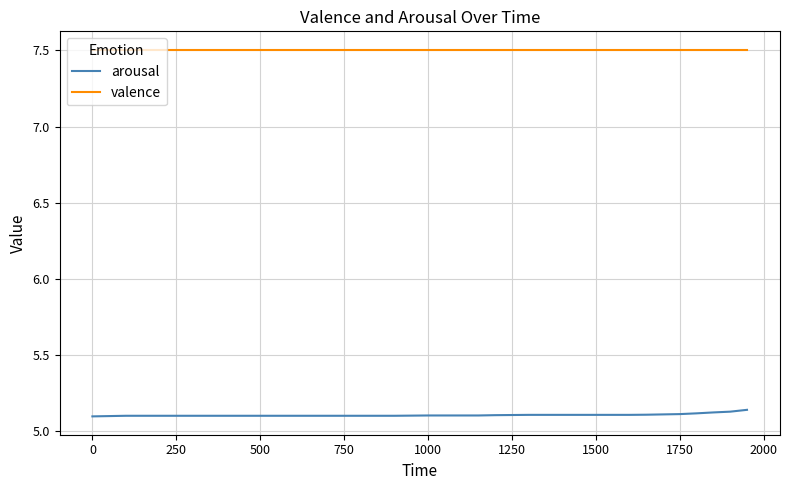

True or false: arousal and valence cross at least once.

False